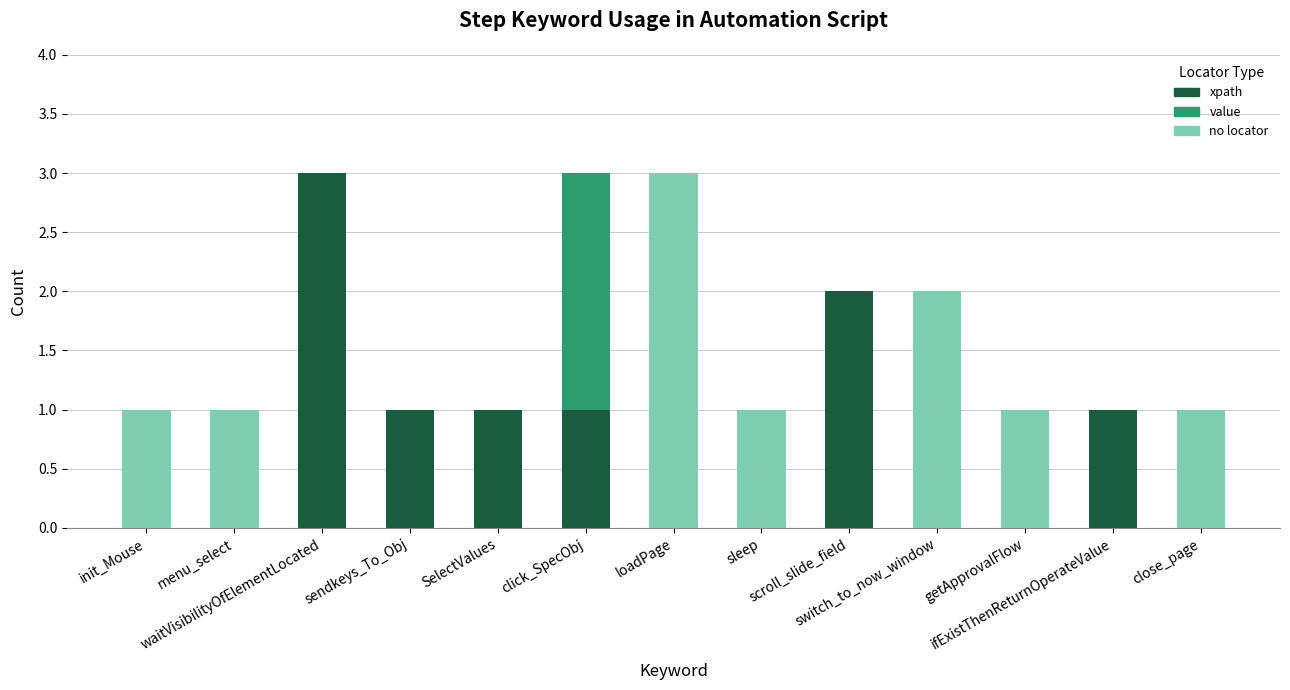

What is the highest value of the xpath series?

3